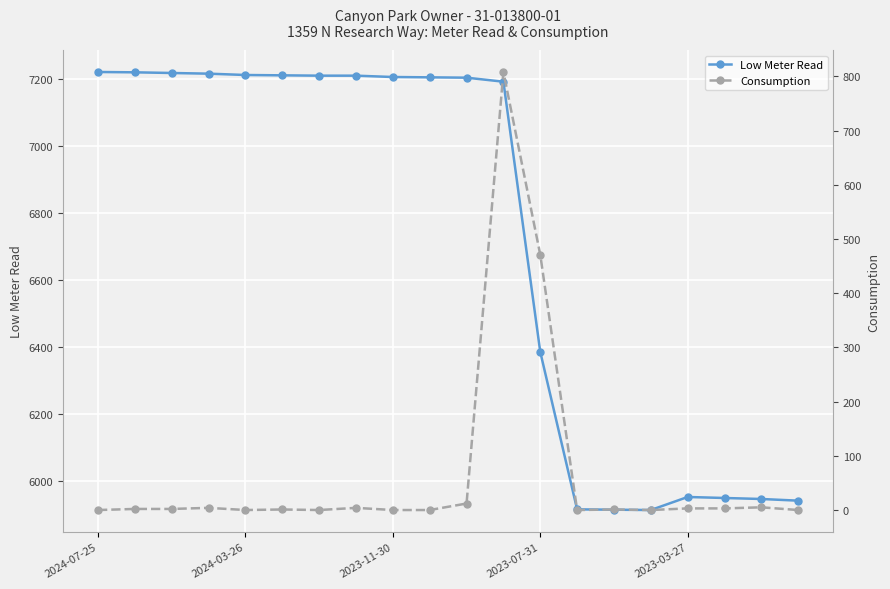

At which label is Low Meter Read closest to 6567?

2023-07-31